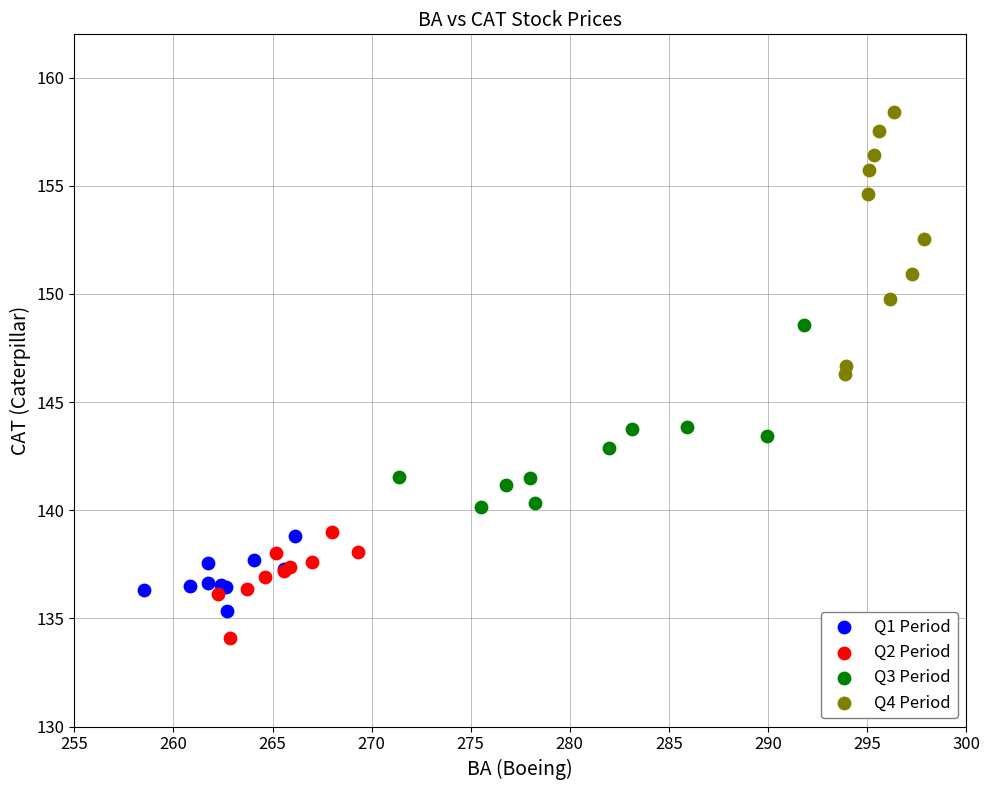

Which series reaches the minimum Y coordinate?

Q2 Period